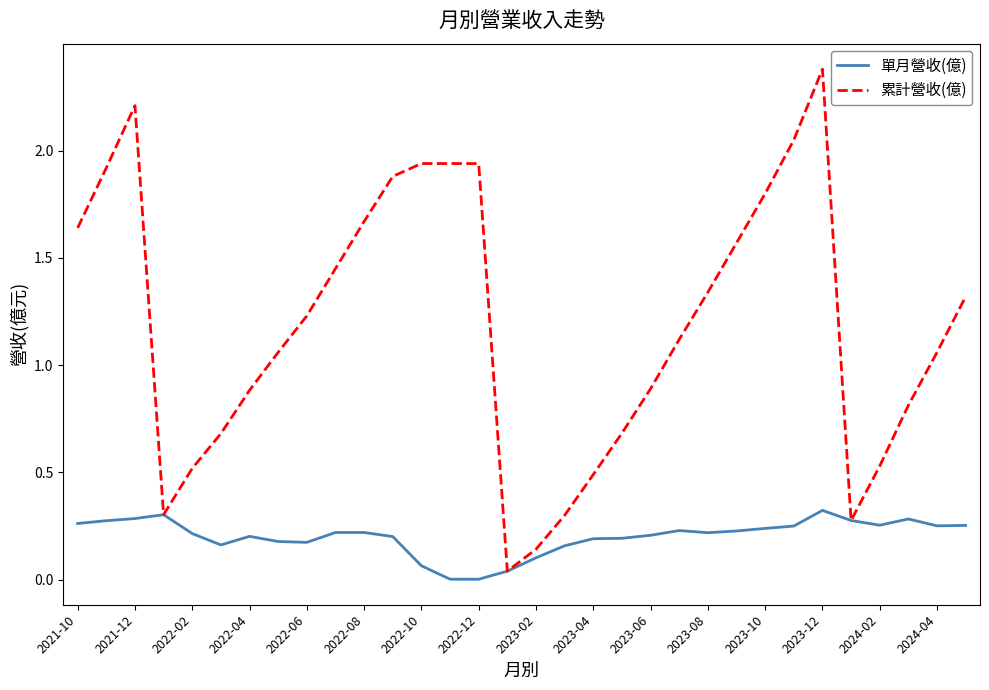

What is the maximum value for 累計營收(億)?

2.4